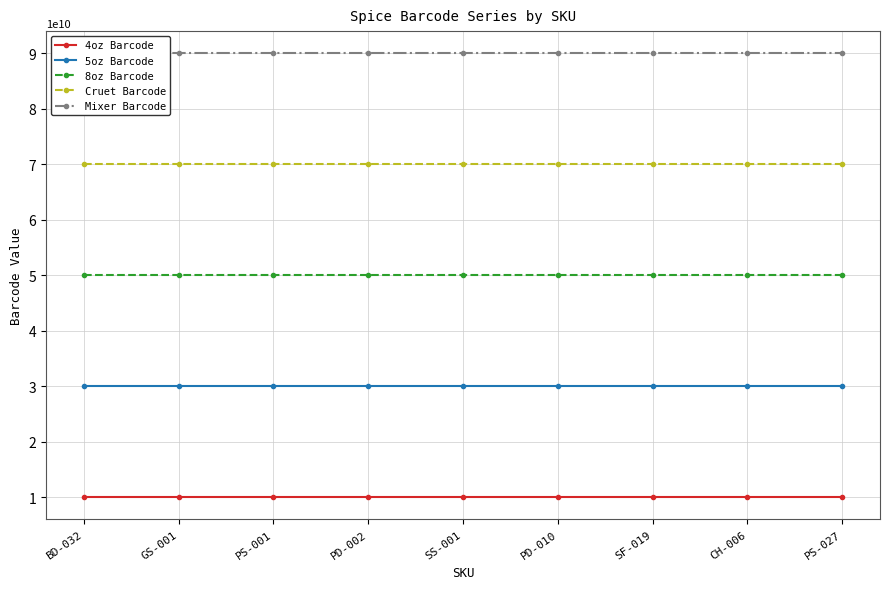

What is the minimum value shown in the chart?

10000000005